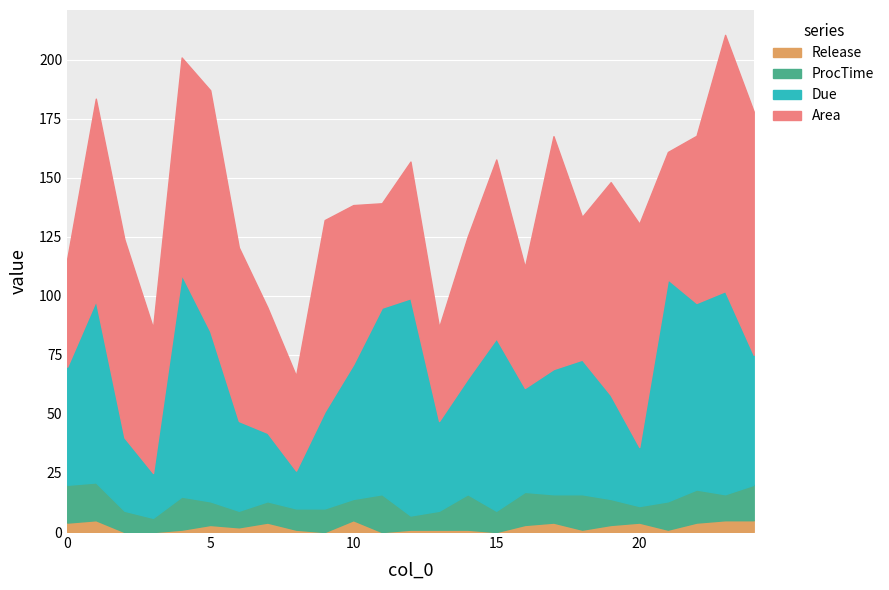

True or false: ProcTime and Due cross at least once.

False